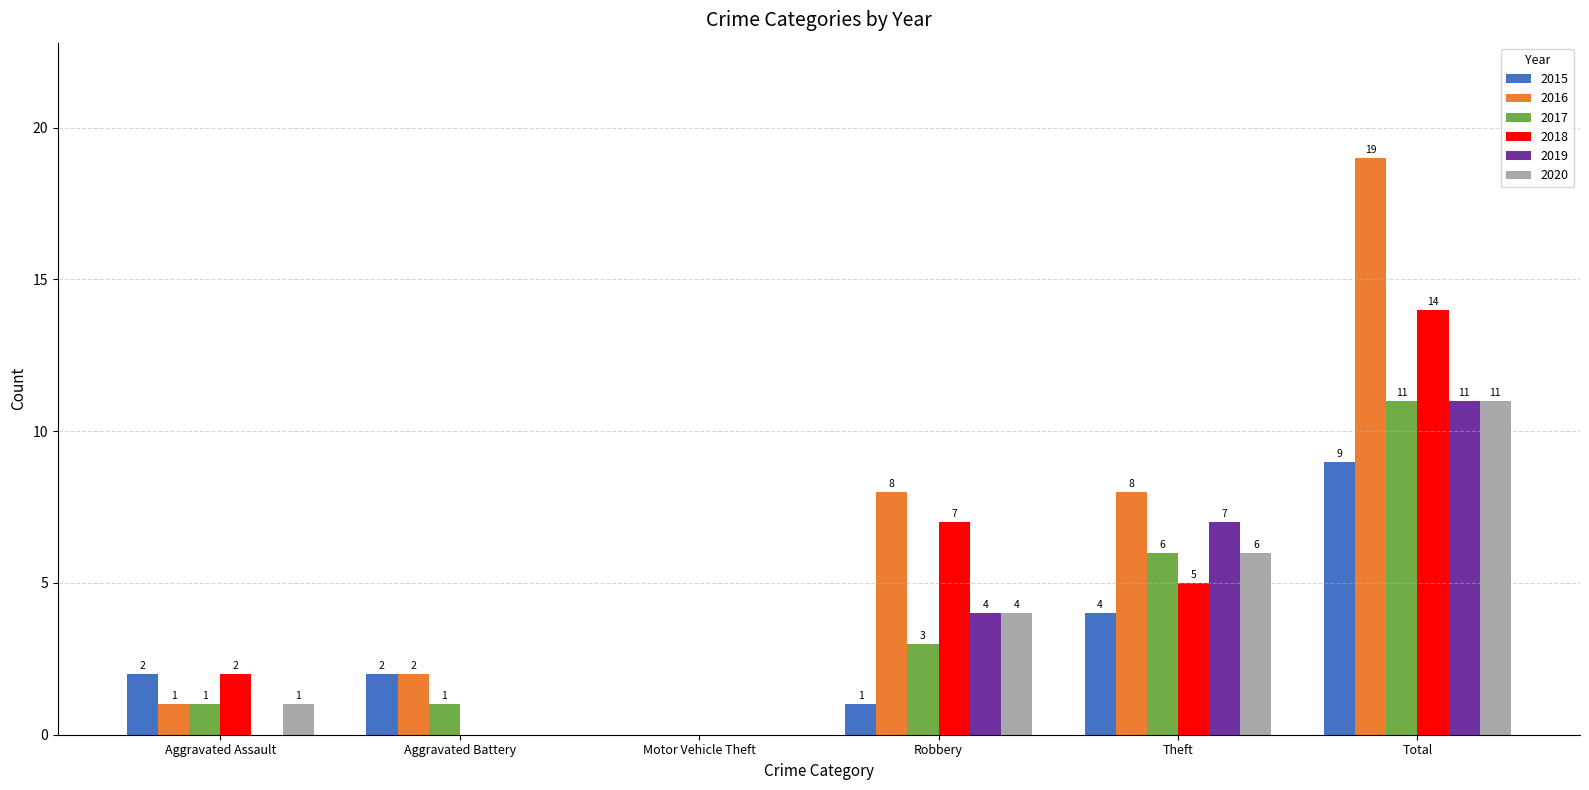

Reading right to left, what are all the values shown in this chart?

2015: 9	4	1	0	2	2
2016: 19	8	8	0	2	1
2017: 11	6	3	0	1	1
2018: 14	5	7	0	0	2
2019: 11	7	4	0	0	0
2020: 11	6	4	0	0	1